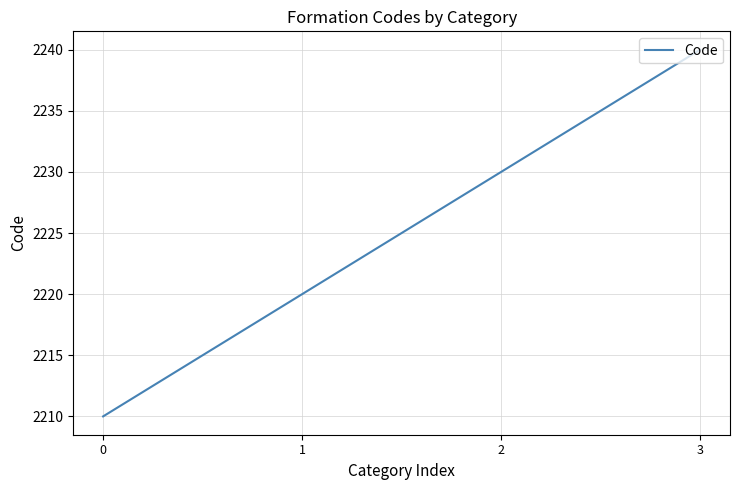

The value at 3 is 654. True or false?

False